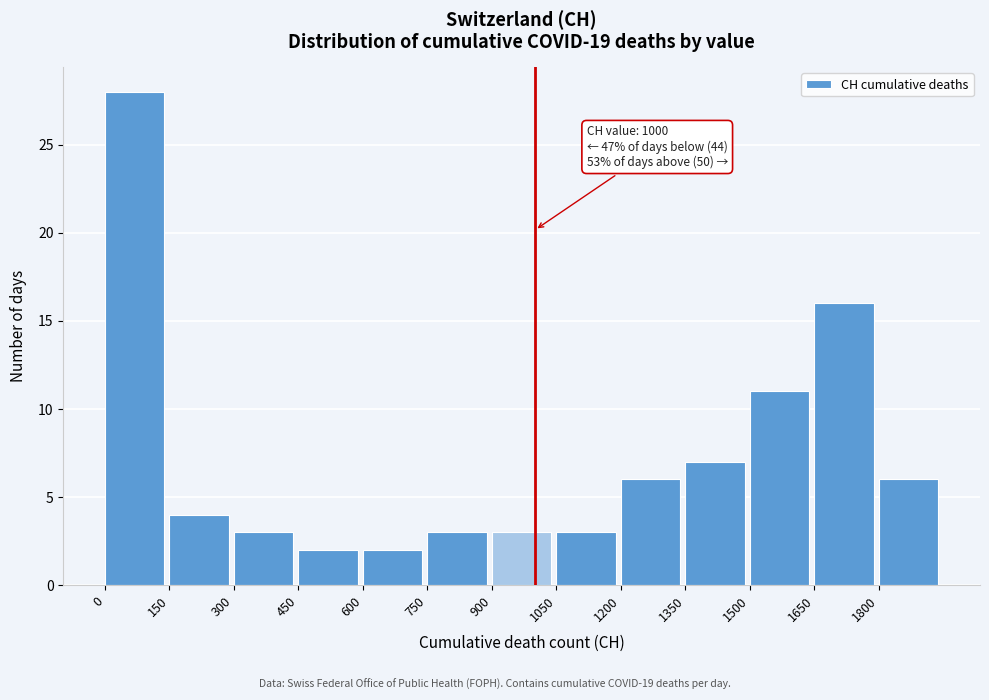

Which range on the x-axis has the tallest bar?

0 to 150